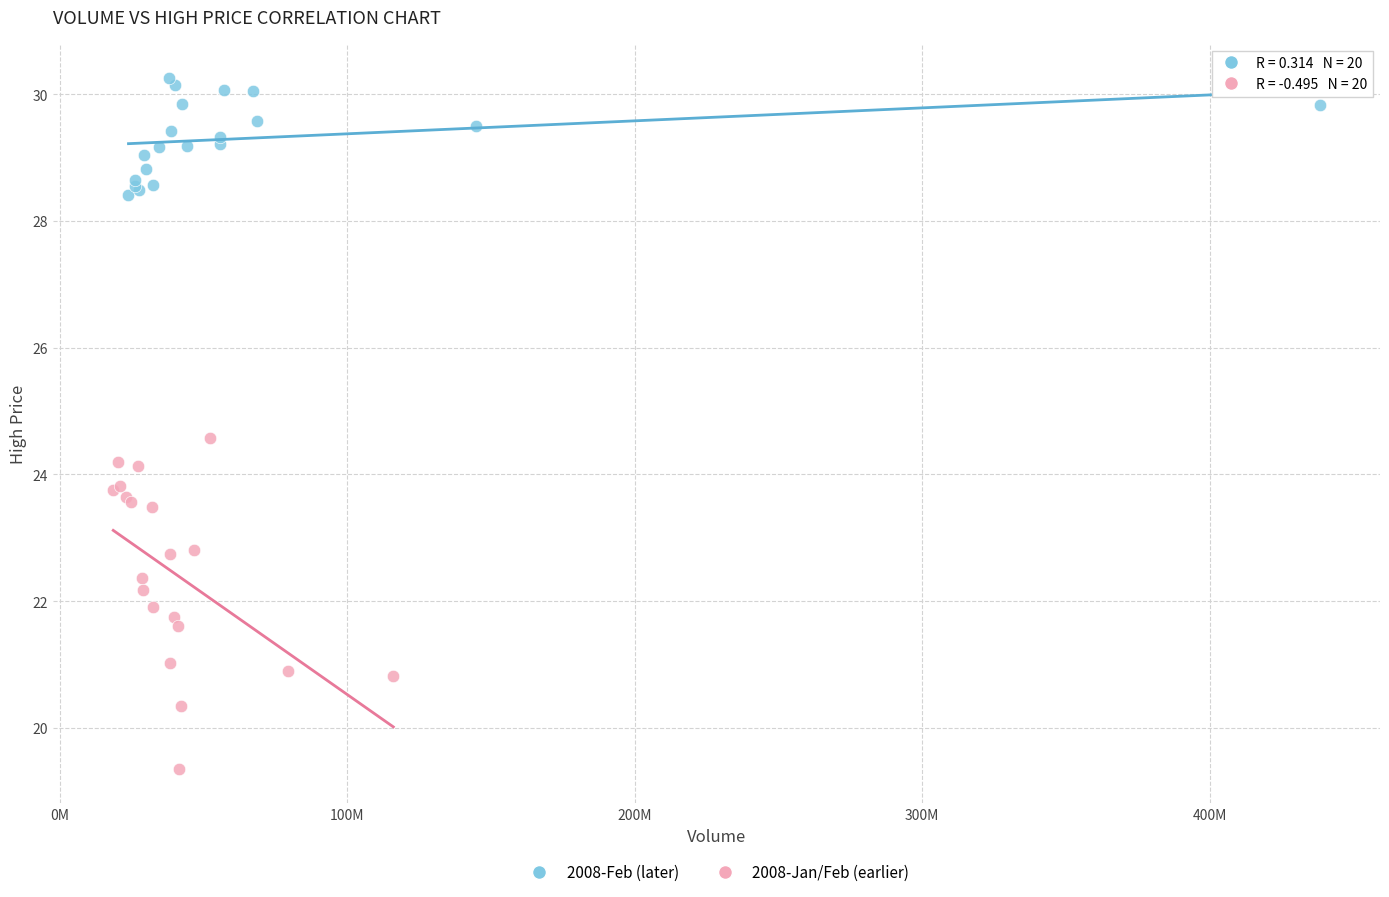

Which series has the widest spread of Y values?

2008-Jan/Feb (earlier)